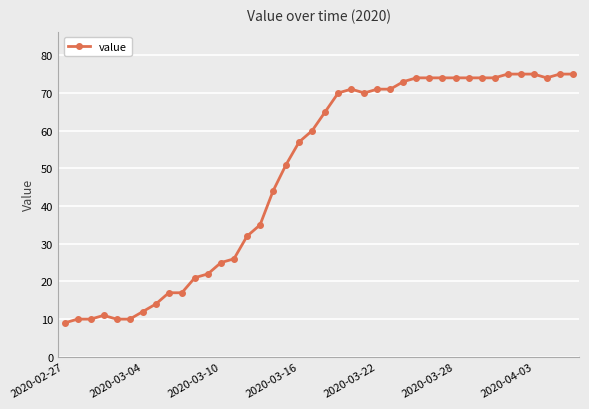

What is the average value?

49